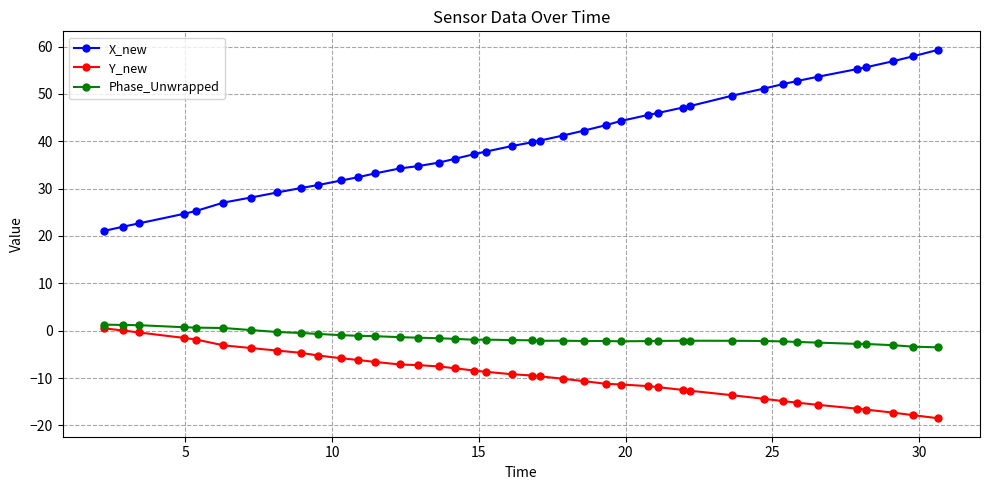

Which series has the widest spread of values?

X_new